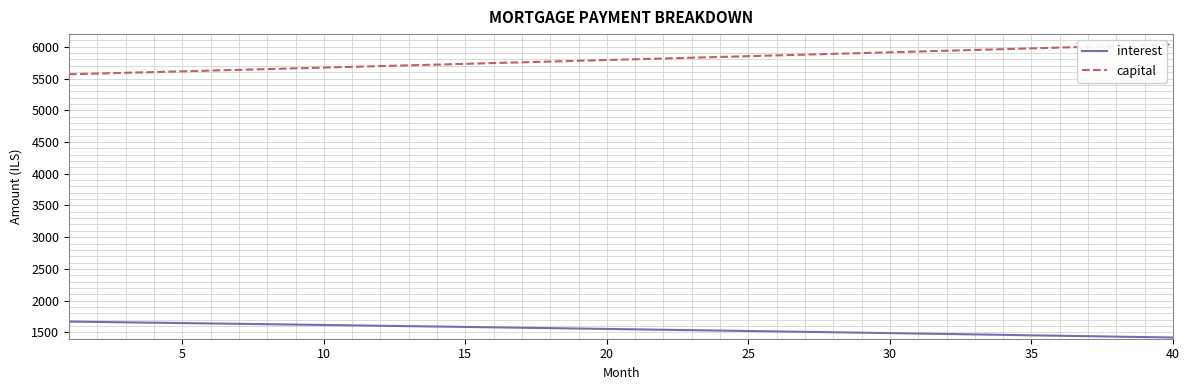

Rank the series by their maximum value, from lowest to highest.

interest, capital